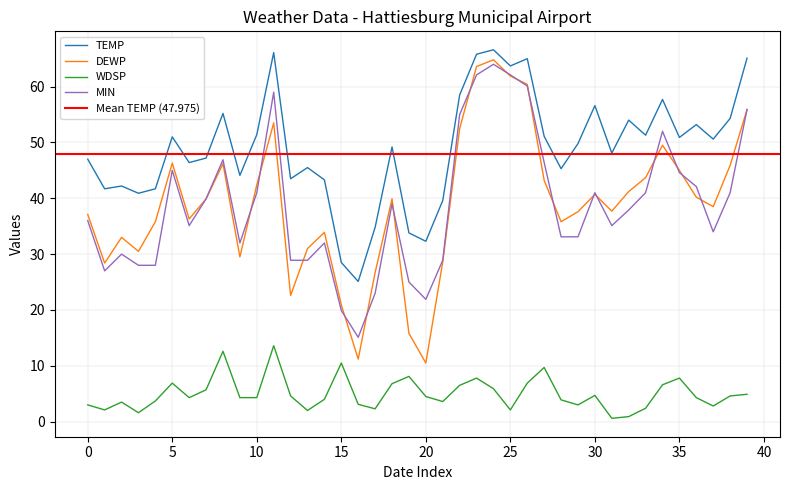

What is the smallest value displayed?

0.6